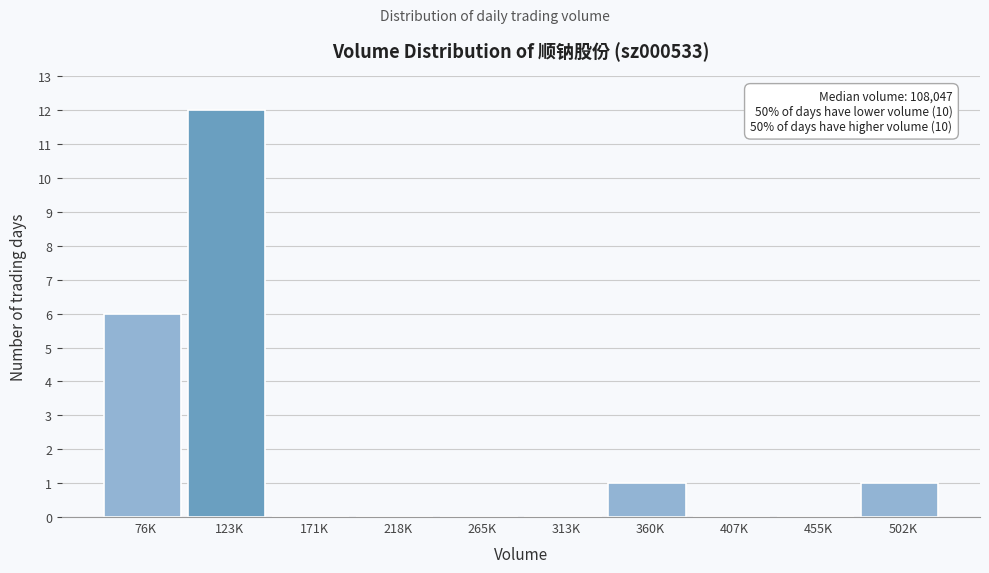

Reading left to right, extract all data points from this chart.

76K=6	123K=12	171K=0	218K=0	265K=0	313K=0	360K=1	407K=0	455K=0	502K=1